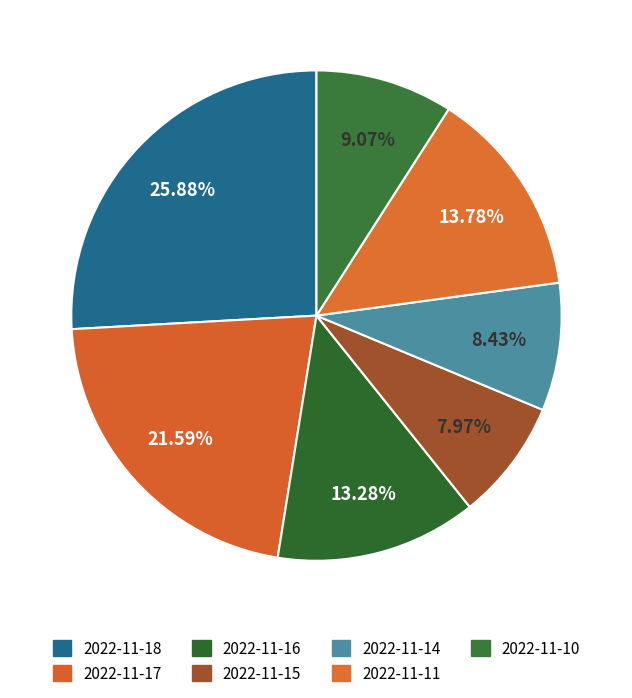

Between 2022-11-18 and 2022-11-17, which is larger?

2022-11-18